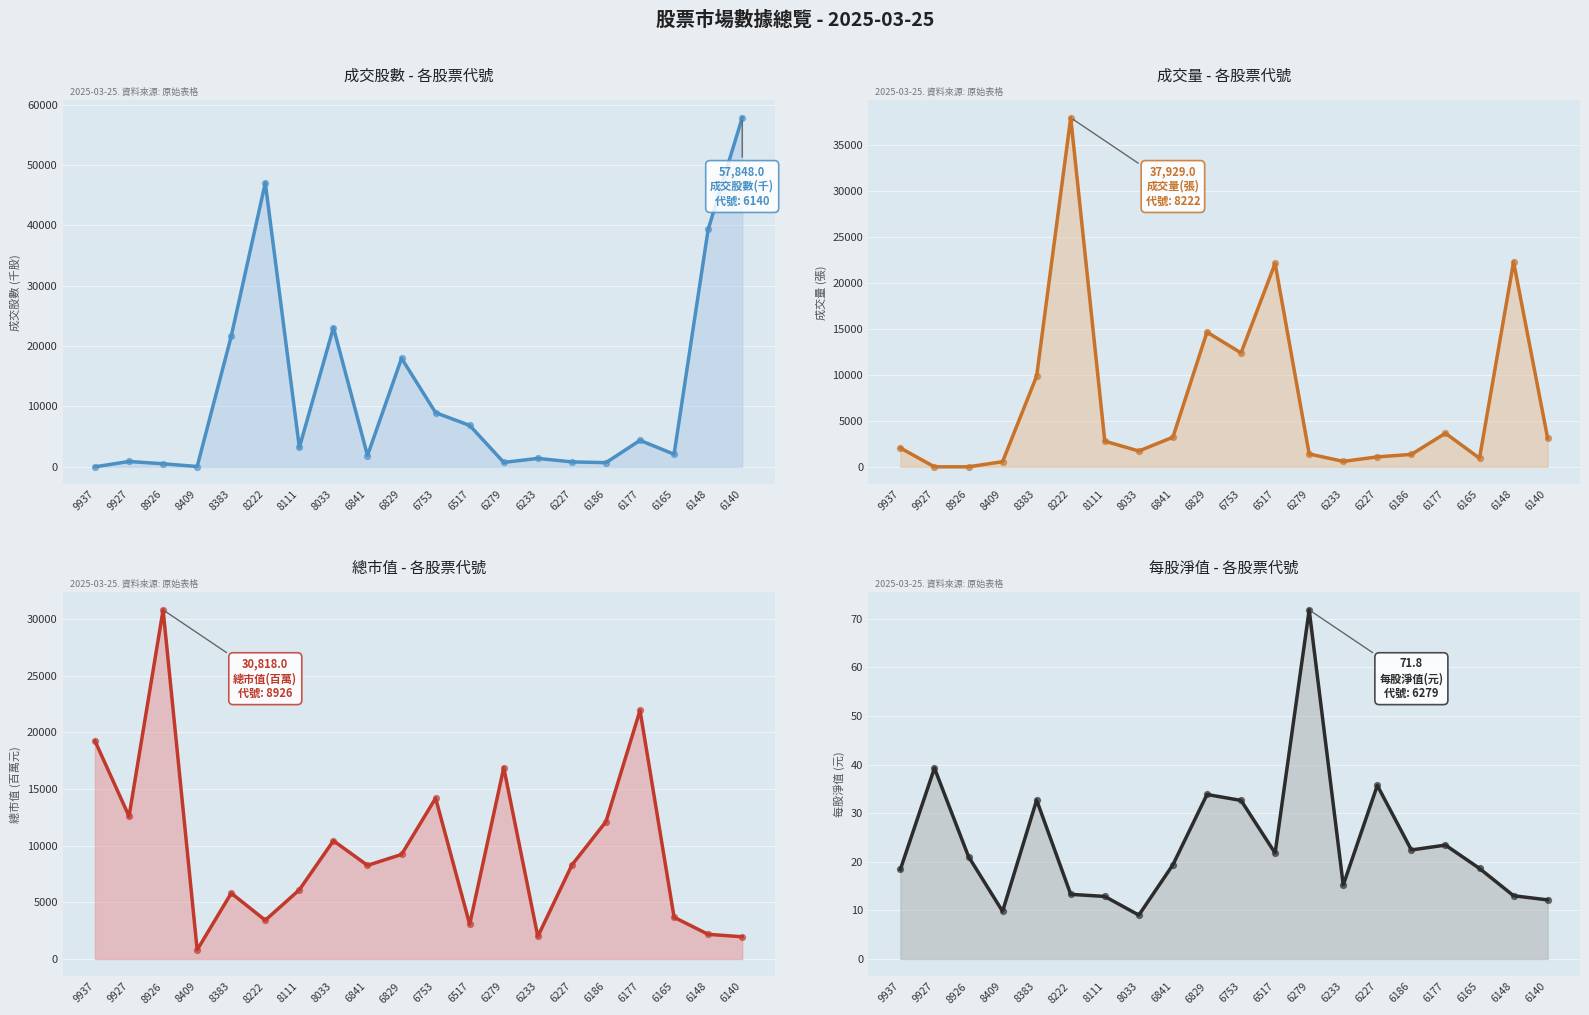

Which series reaches the maximum Y coordinate?

成交股數(千) (線)